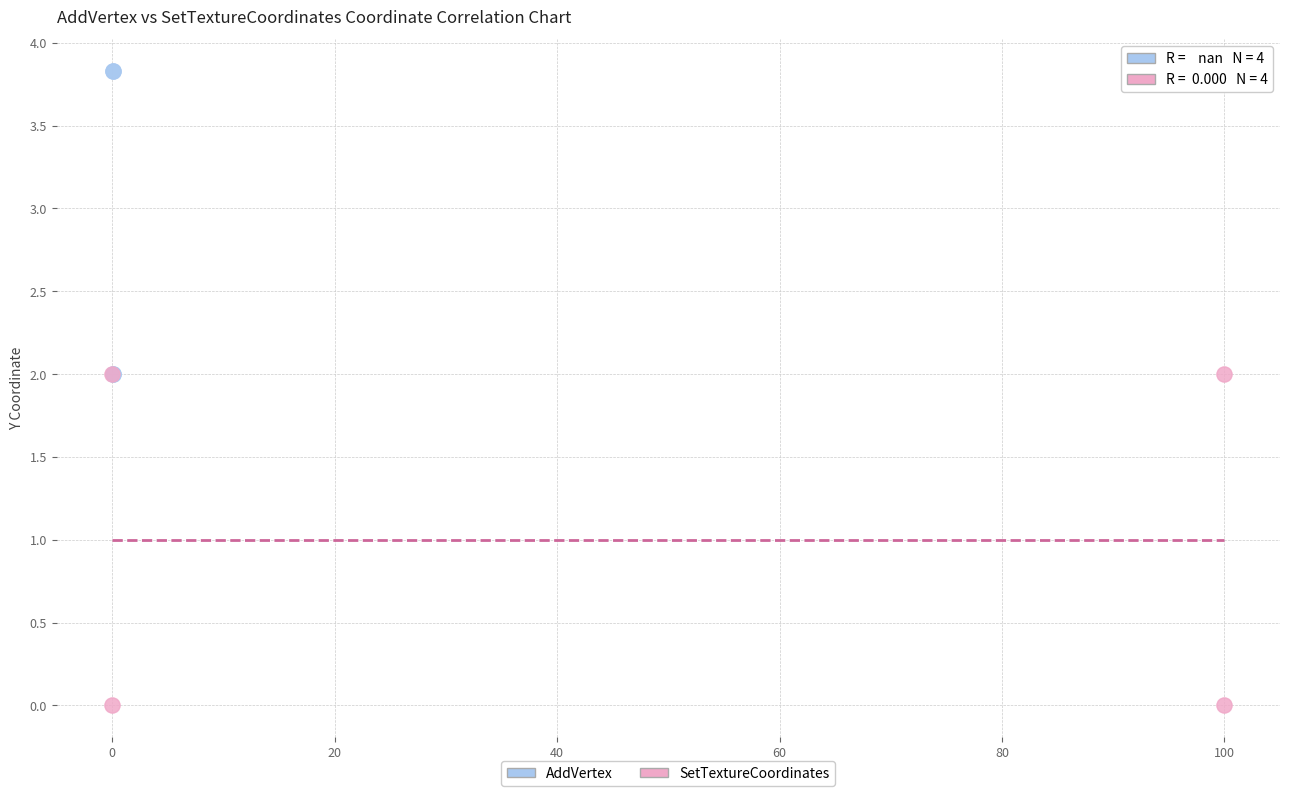

Which series has the widest spread of Y values?

SetTextureCoordinates